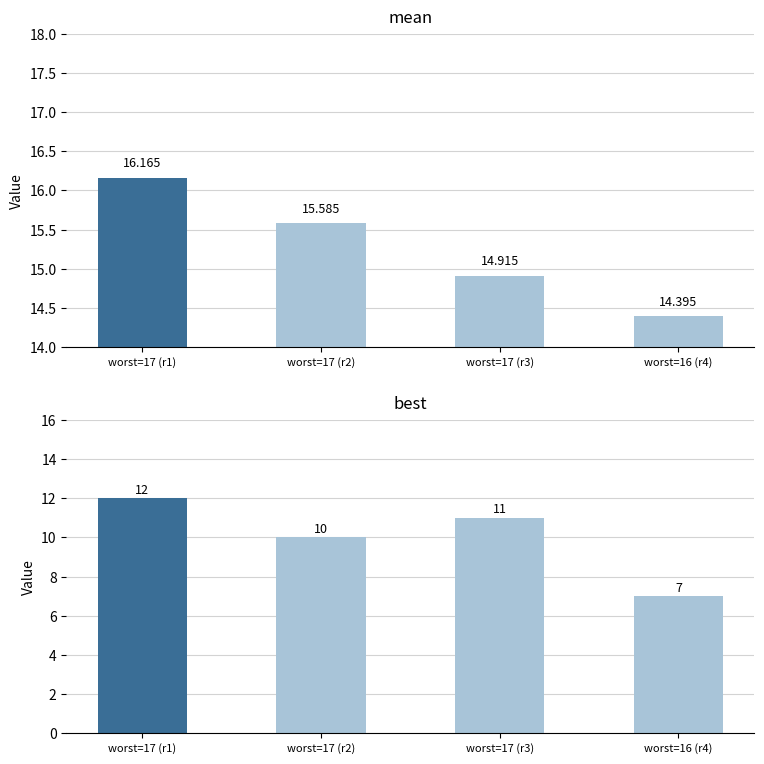

The mean series shows 15.6 at worst=17 (r2). True or false?

True